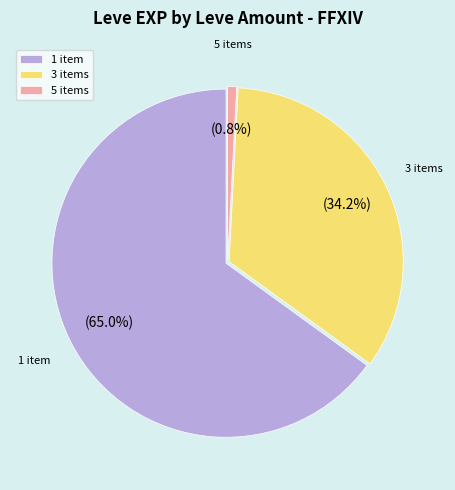

Combined, what portion of the pie is 5 items and 3 items?

35.0%